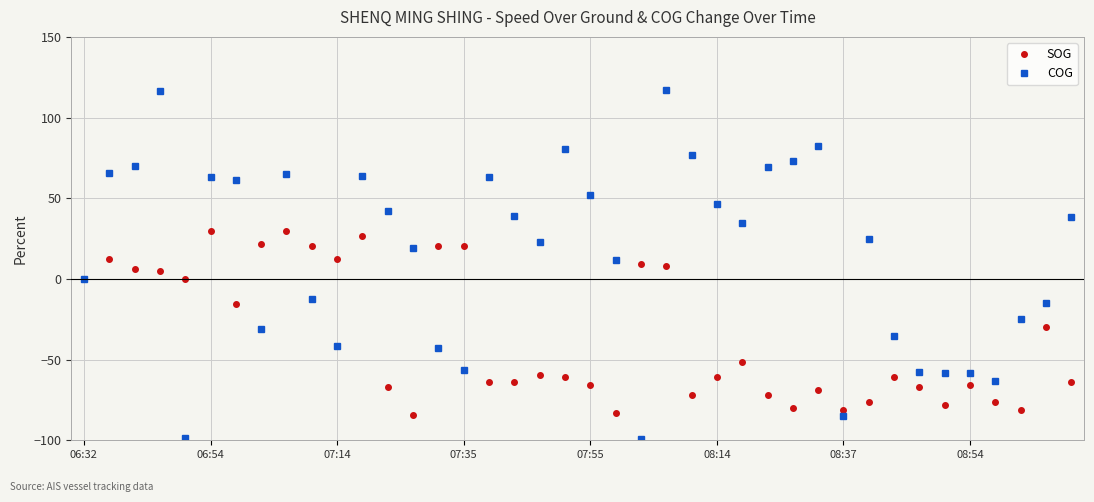

True or false: COG has more than 1 interior local peaks.

True